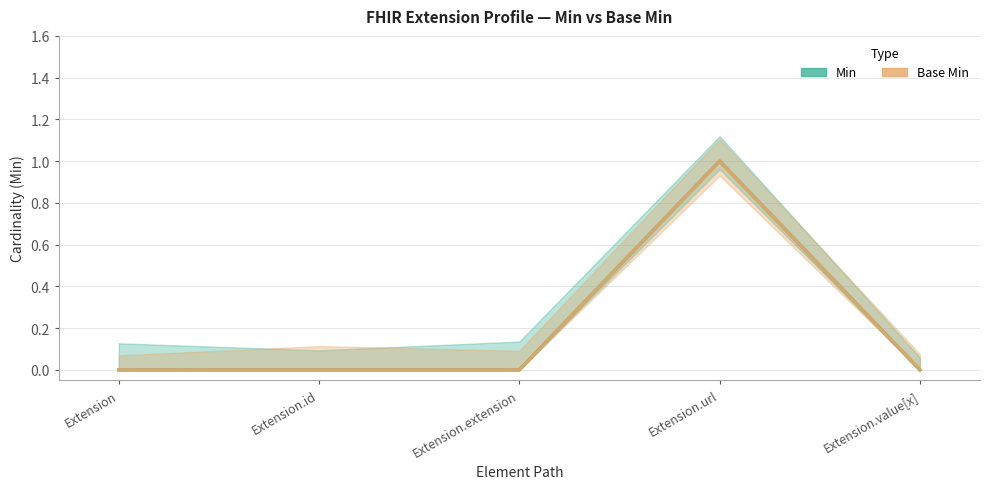

What is the maximum value for Base Min?

1